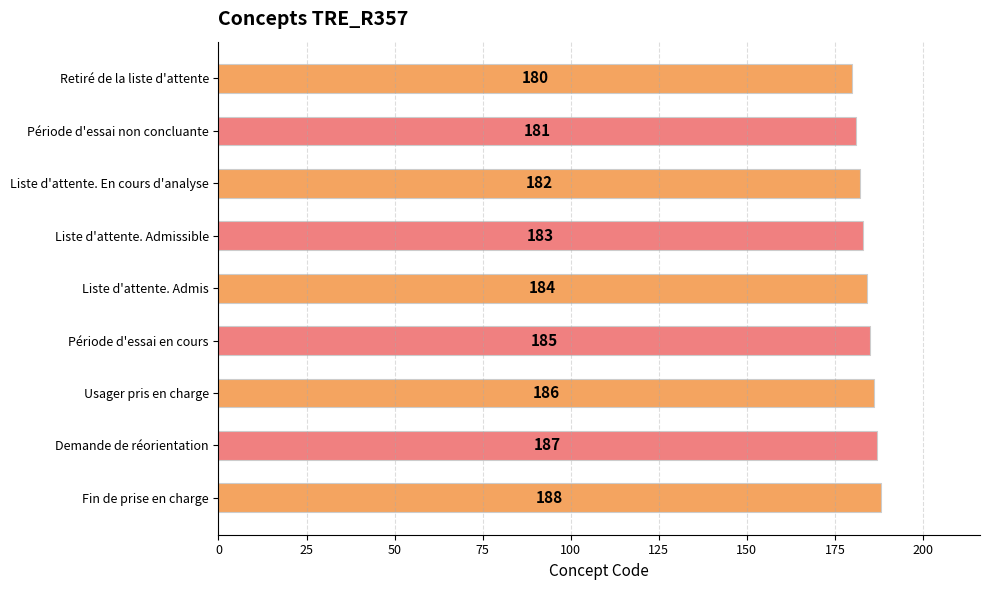

Reading bottom to top, transcribe all the data shown in this chart.

188	187	186	185	184	183	182	181	180